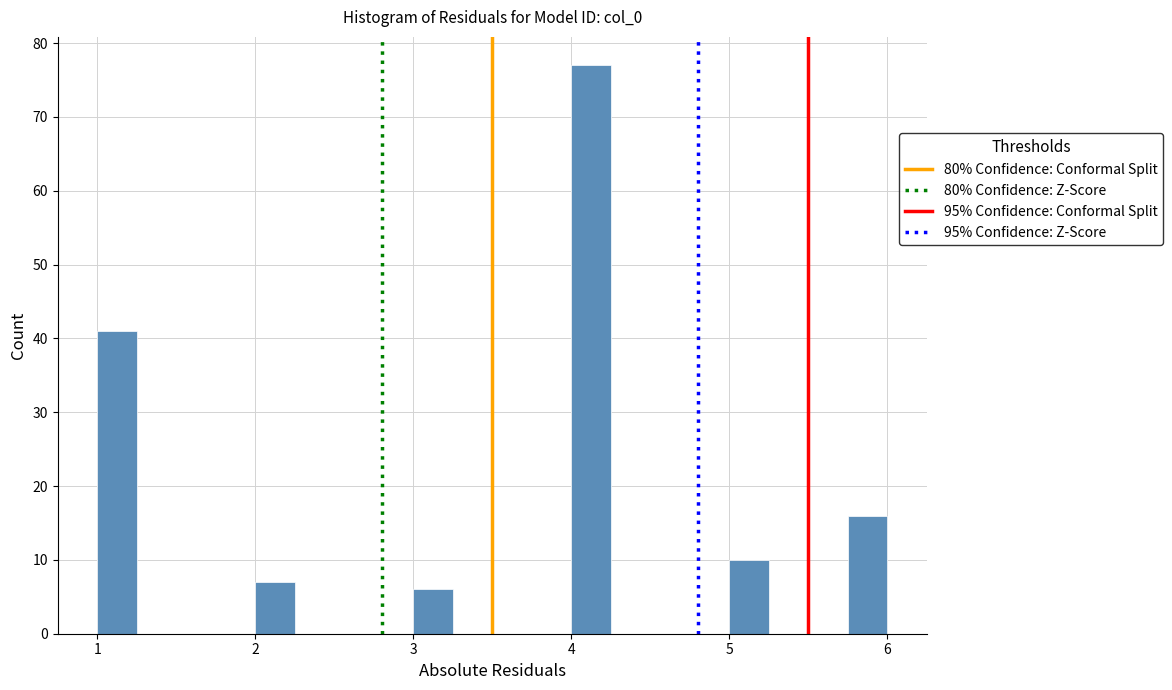

Around what value on the x-axis is the tallest bar? Give the approximate position of its centre, as read against the axis.

4.1